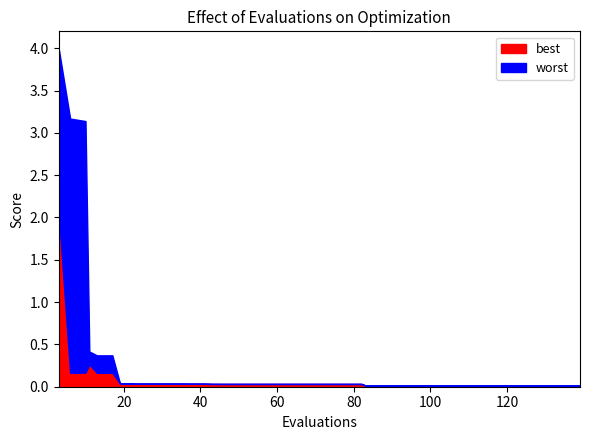

Reading left to right, list all the values displayed in this chart.

best: 3=2.1	6=0.2	10=0.2	11=0.3	13=0.2	17=0.2	19=0.0	23=0.0	27=0.0	31=0.0	35=0.0	37=0.0	41=0.0	43=0.0	46=0.0	50=0.0	54=0.0	58=0.0	62=0.0	66=0.0	70=0.0	74=0.0	78=0.0	82=0.0	83=0.0	87=0.0	91=0.0	94=0.0	98=0.0	102=0.0	106=0.0	110=0.0	114=0.0	118=0.0	122=0.0	126=0.0	130=0.0	134=0.0	138=0.0	139=0.0
worst: 3=4.0	6=3.2	10=3.1	11=0.4	13=0.4	17=0.4	19=0.0	23=0.0	27=0.0	31=0.0	35=0.0	37=0.0	41=0.0	43=0.0	46=0.0	50=0.0	54=0.0	58=0.0	62=0.0	66=0.0	70=0.0	74=0.0	78=0.0	82=0.0	83=0.0	87=0.0	91=0.0	94=0.0	98=0.0	102=0.0	106=0.0	110=0.0	114=0.0	118=0.0	122=0.0	126=0.0	130=0.0	134=0.0	138=0.0	139=0.0